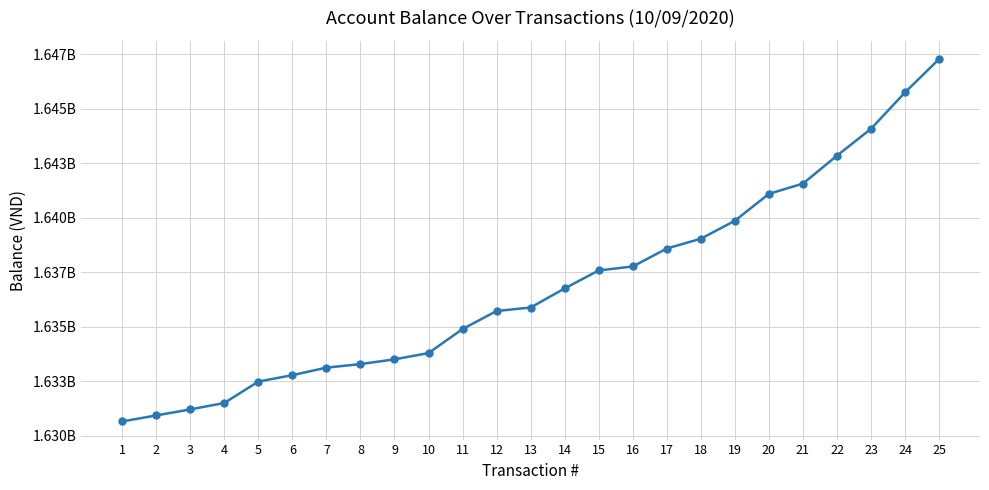

True or false: the data shows 2481109820 at 21.

False